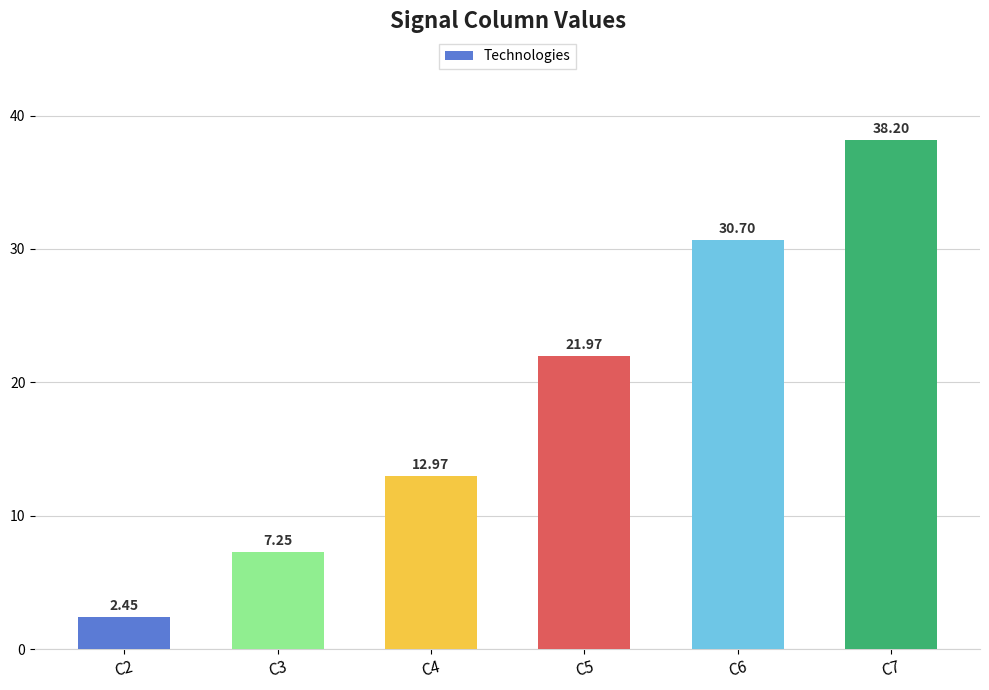

Rank the categories by value from lowest to highest.

C2, C3, C4, C5, C6, C7